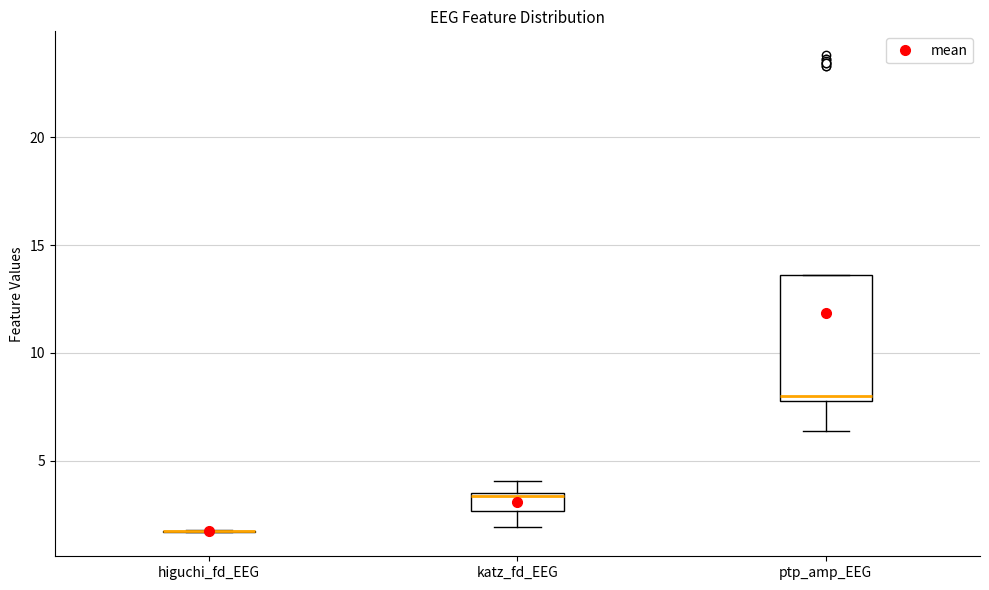

Reading left to right, read every box against the y-axis: the position of its median line, the range the box covers, and the ends of its whiskers. The values are not printed on the chart, so give them approximately, as read against the axis.

higuchi_fd_EEG: box collapsed to a line at 1.5, whiskers 1.5 to 2.0
katz_fd_EEG: median 3.5 (just below the box's upper edge), box 2.5 to 3.5, whiskers 2.0 to 4.0
ptp_amp_EEG: median 8.0 (just above the box's lower edge), box 8.0 to 13.5, whiskers 6.5 to 13.5